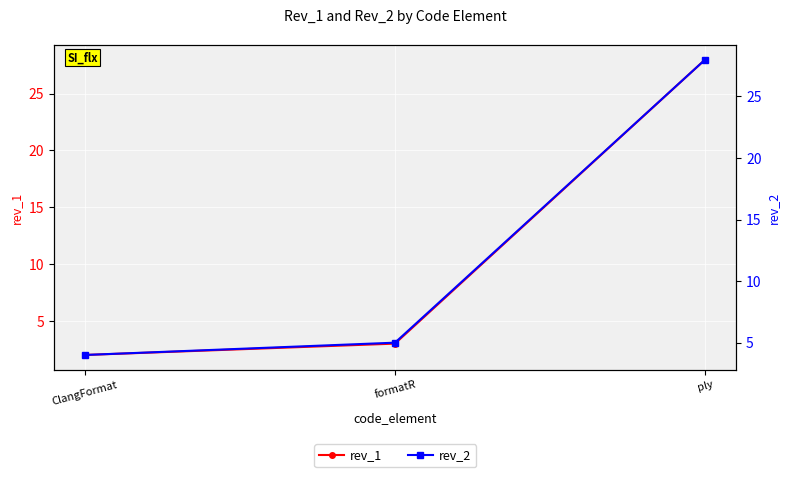

What is the value of the rev_1 point at the 1st from the left?

2